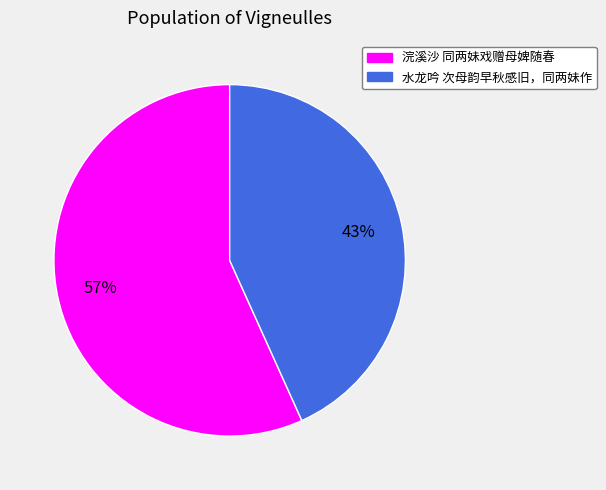

To the nearest percent, what percentage of the pie is 水龙吟 次母韵早秋感旧，同两妹作?

43%